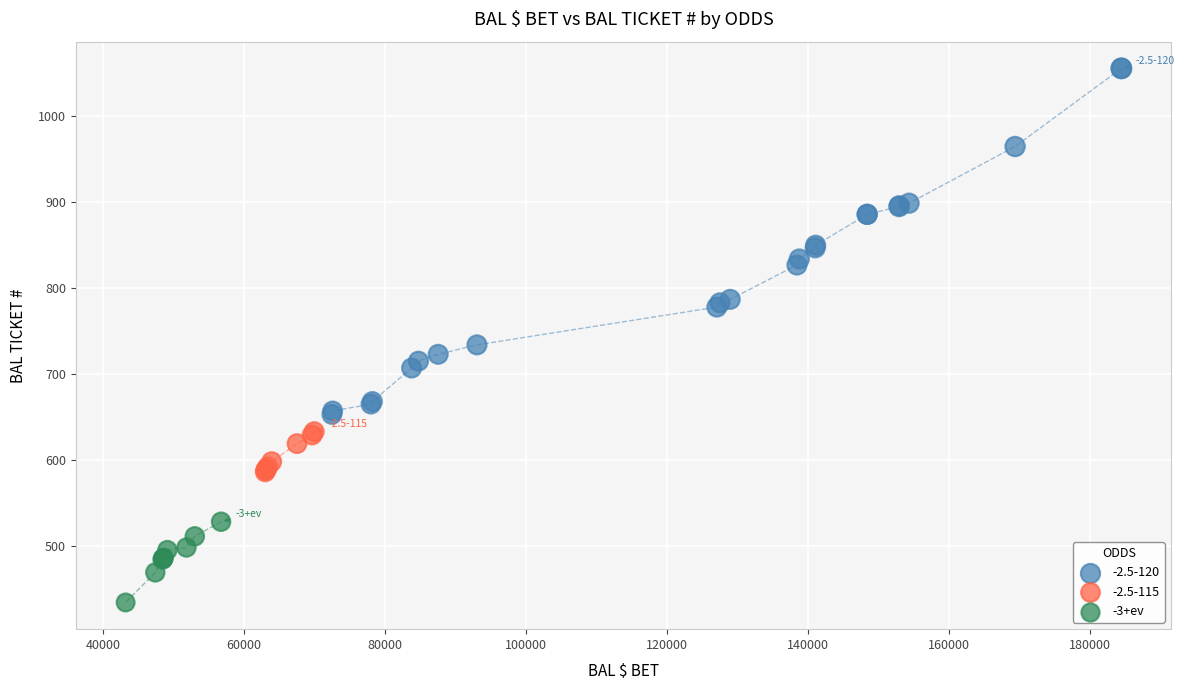

Which series reaches the maximum Y coordinate?

-2.5-120